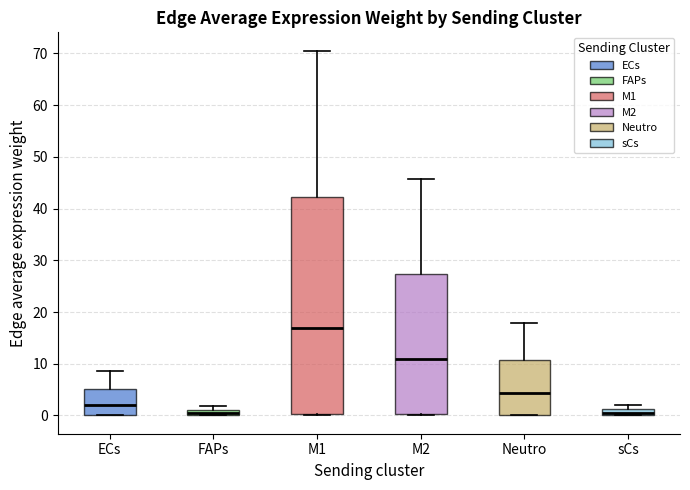

Where does the upper whisker of the box for M2 end on the y-axis? The values are not printed on the chart, so give them approximately, as read against the axis.

46